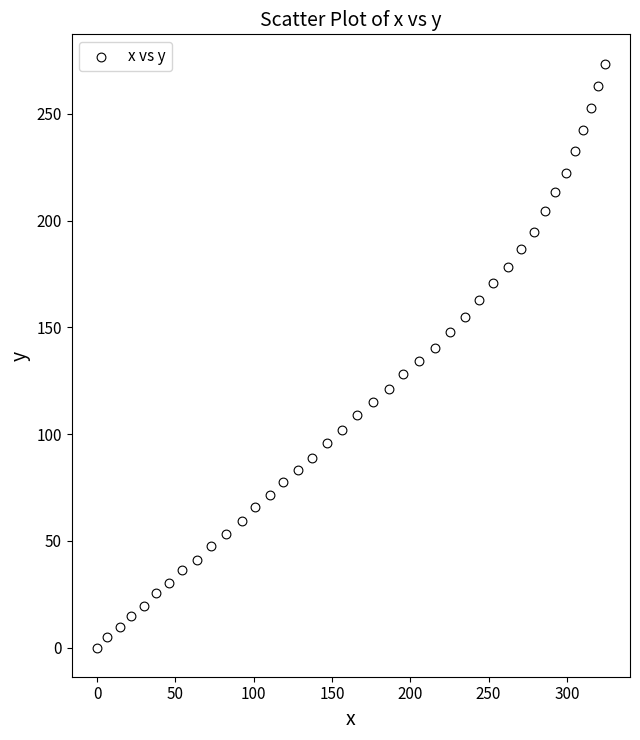

What is the range of Y values (max minus min)?

273.6